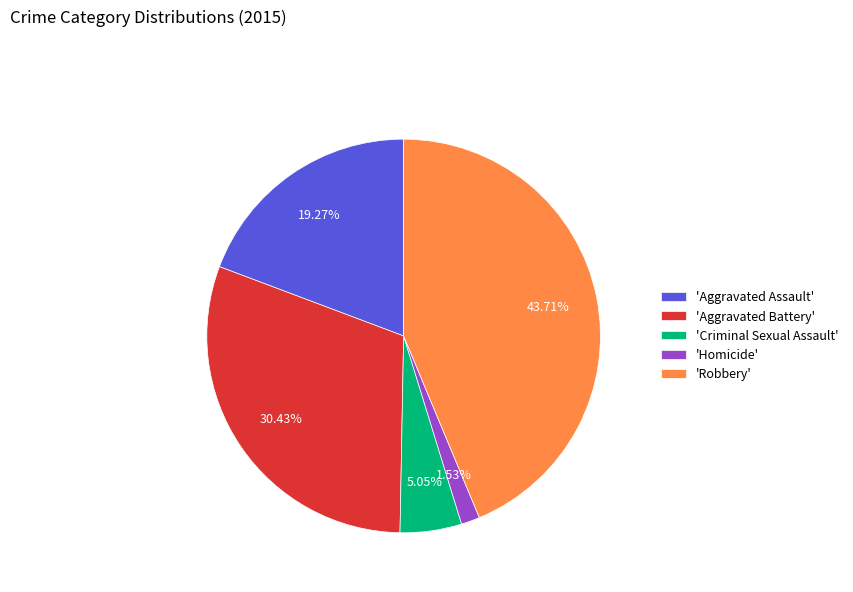

Is the sum of 'Homicide' and 'Robbery' greater than half?

No